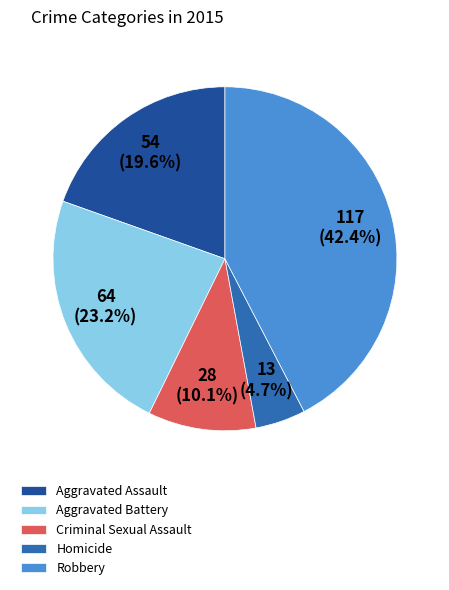

Which has a higher value, Criminal Sexual Assault or Robbery?

Robbery